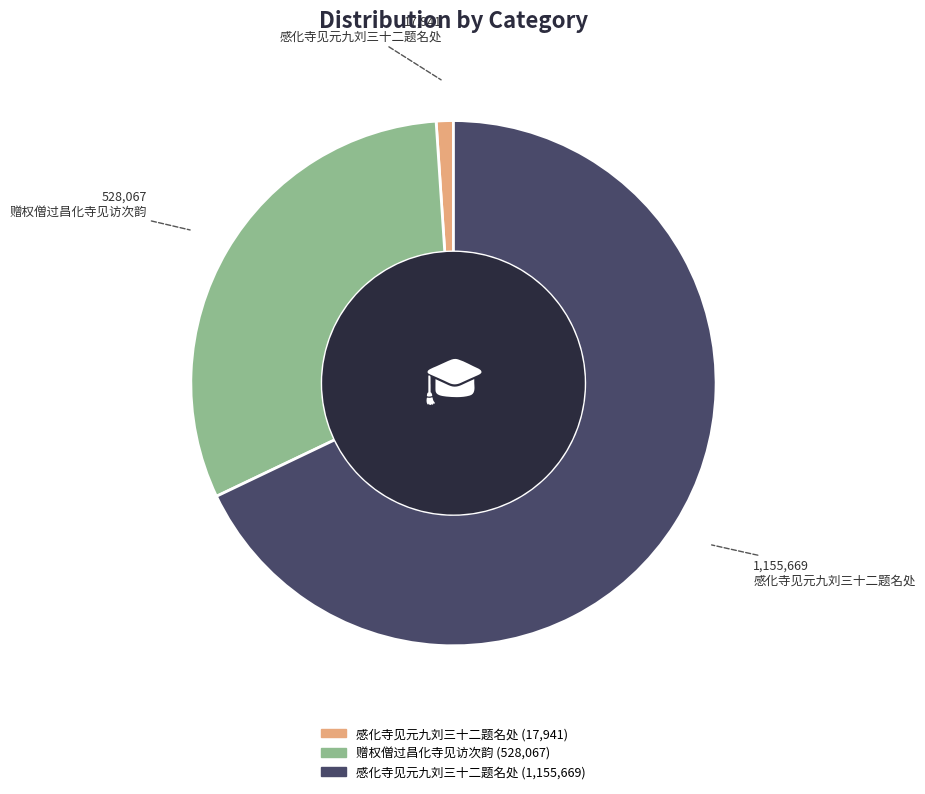

Count the number of slices in the pie.

3